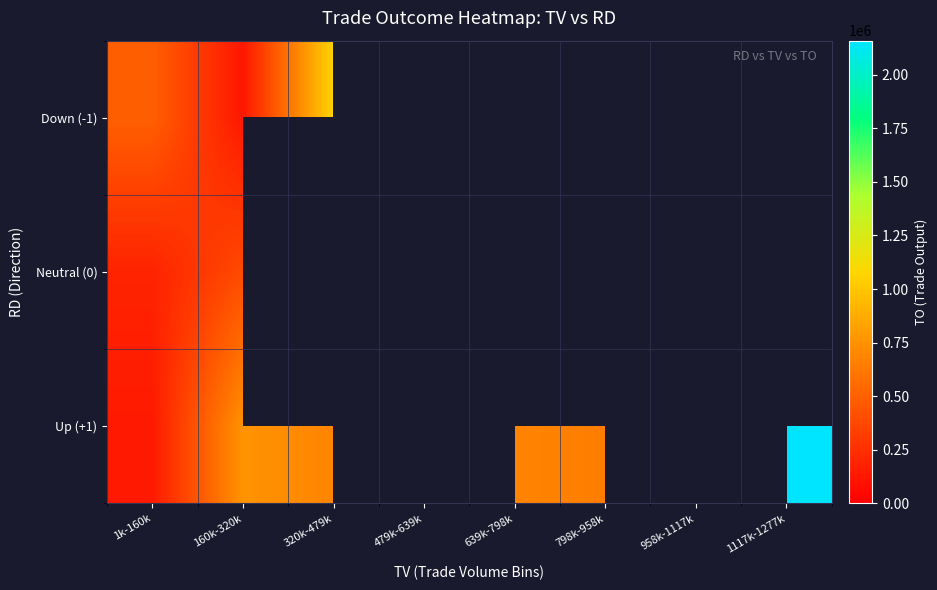

At how many categories does at least one series exceed 1966850?

1